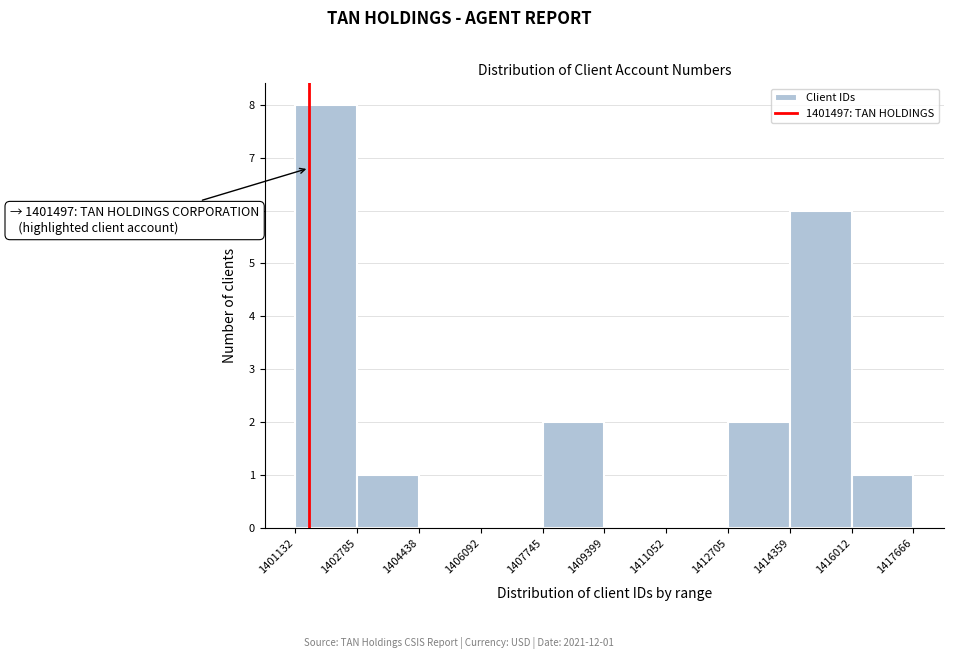

Which range on the x-axis has the tallest bar?

1401132 to 1402785